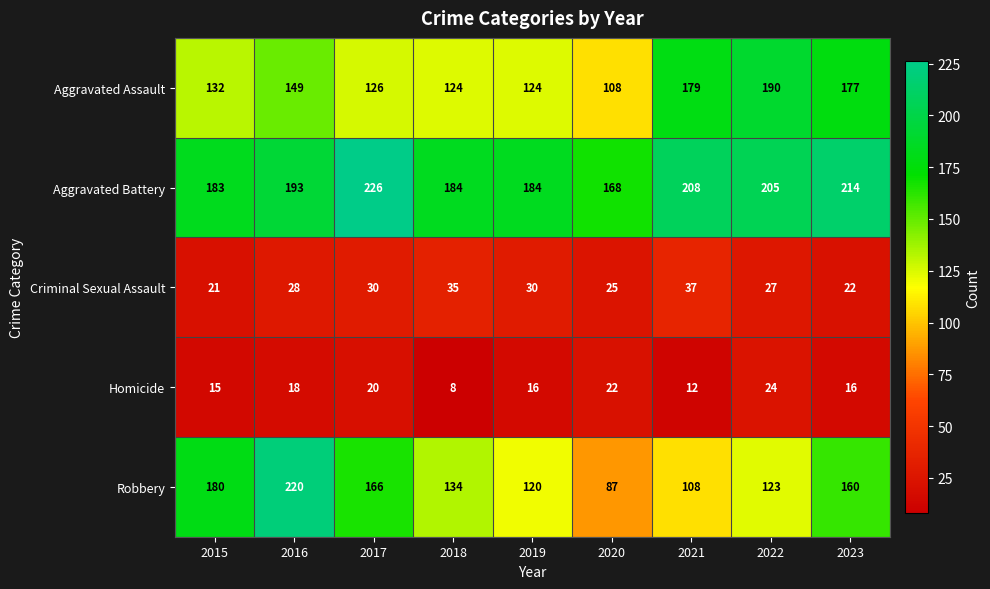

What is the minimum value shown in the chart?

8